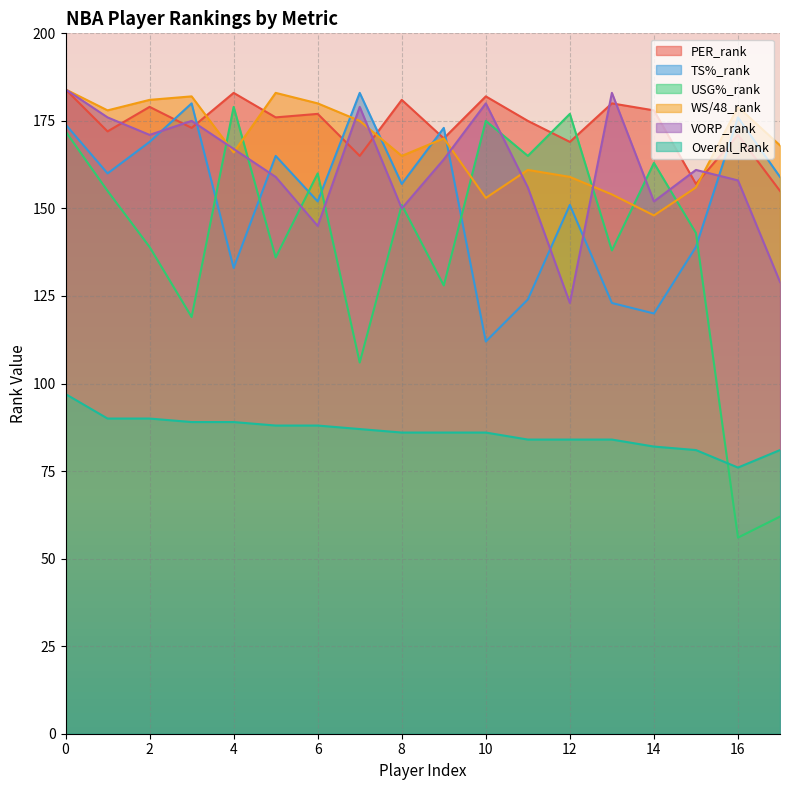

What is the approximate value of TS%_rank at 11, to the nearest 10?

120